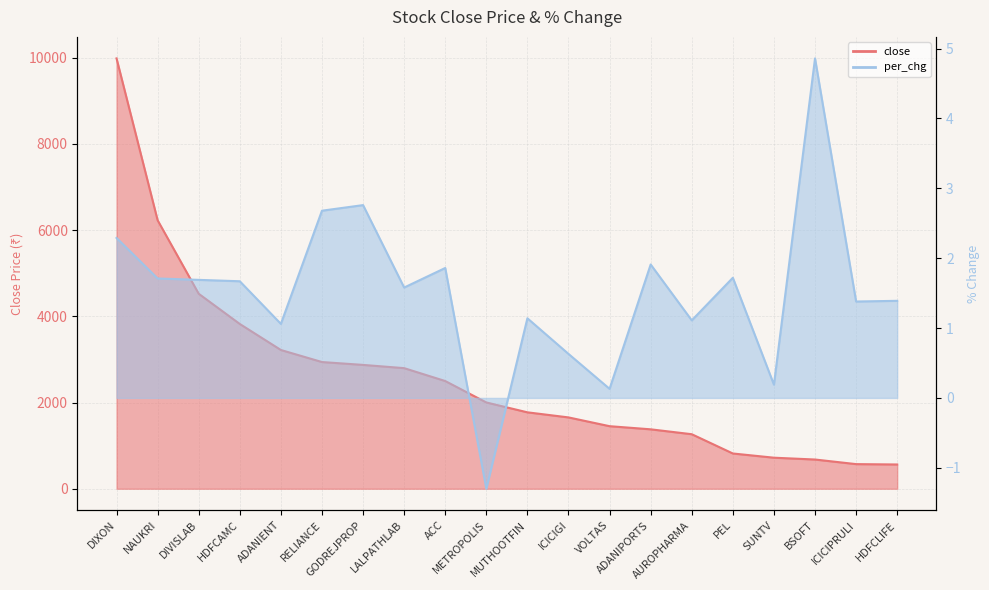

What is the spread (max minus min) of values at DIVISLAB?

4522.4